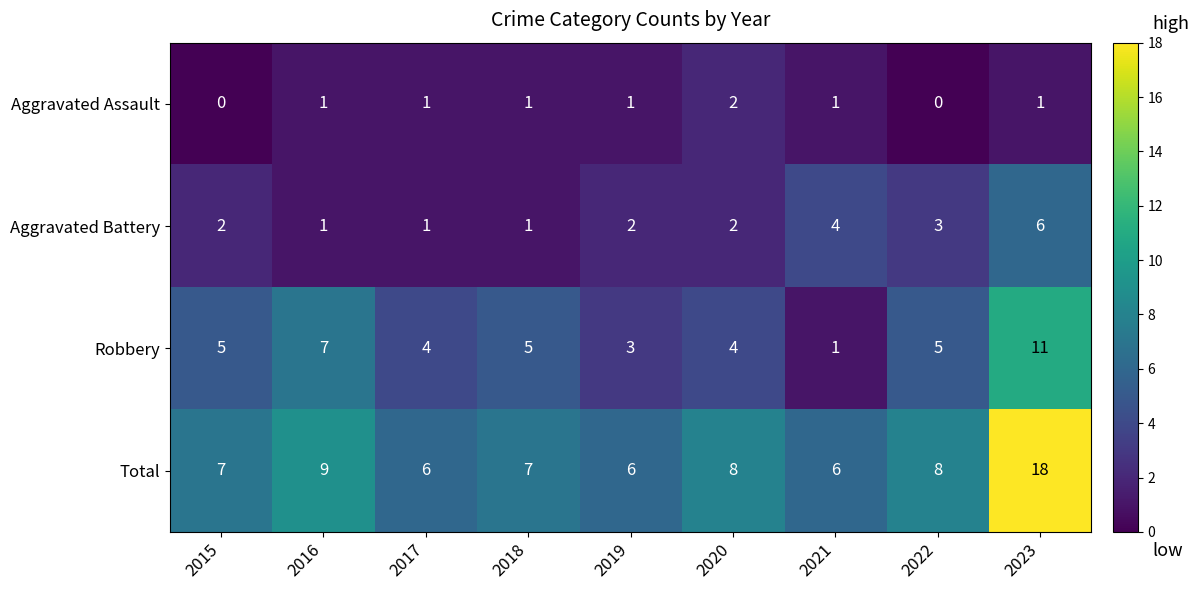

What is the difference between the Total values at 2021 and 2016?

3